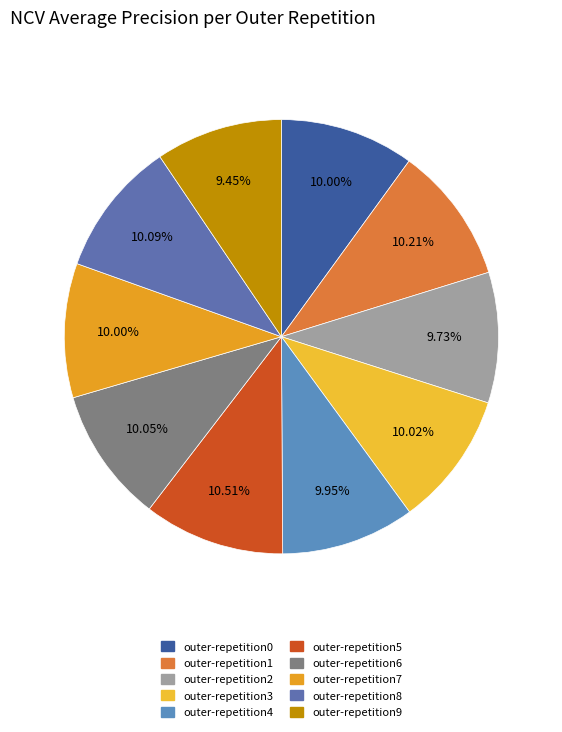

Is it true that outer-repetition2 is 1% of the pie?

False